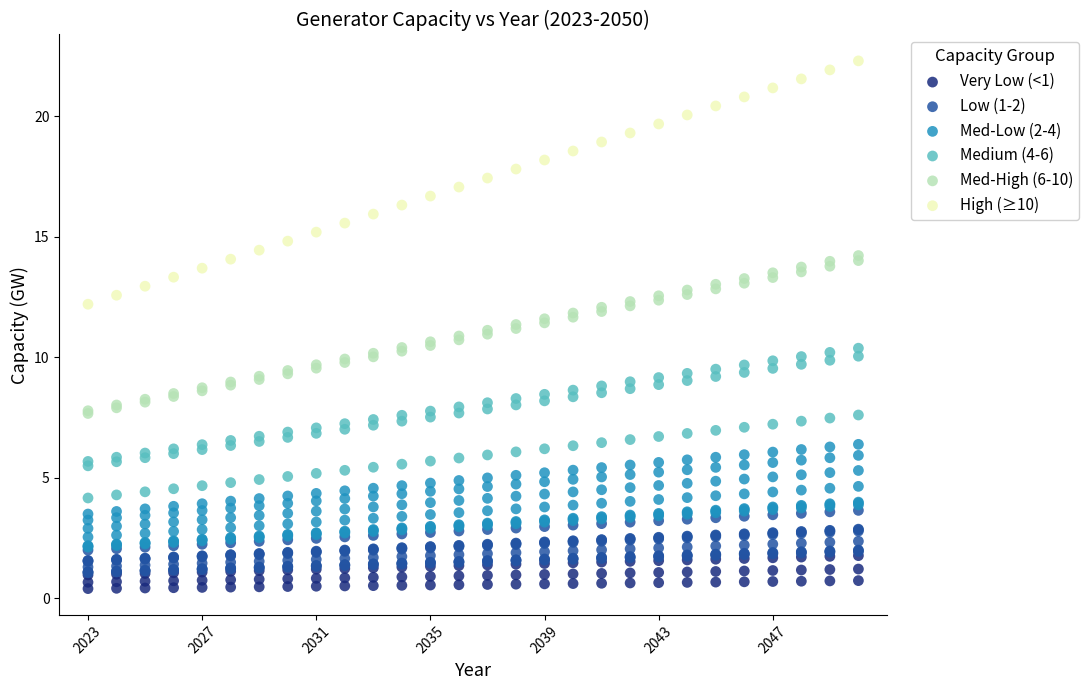

Which series has the widest spread of Y values?

High (≥10)